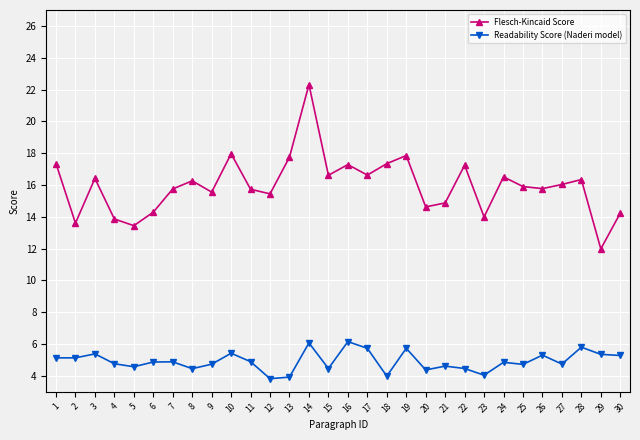

What is the difference between the Flesch-Kincaid Score values at 18 and 9?

1.8